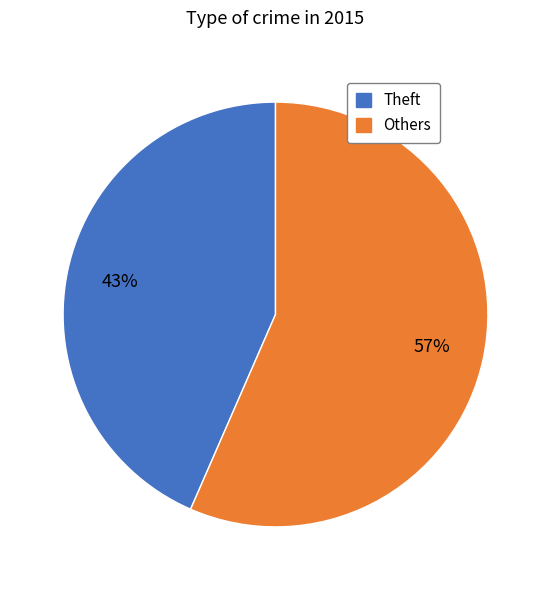

Does any single category account for the majority?

Yes